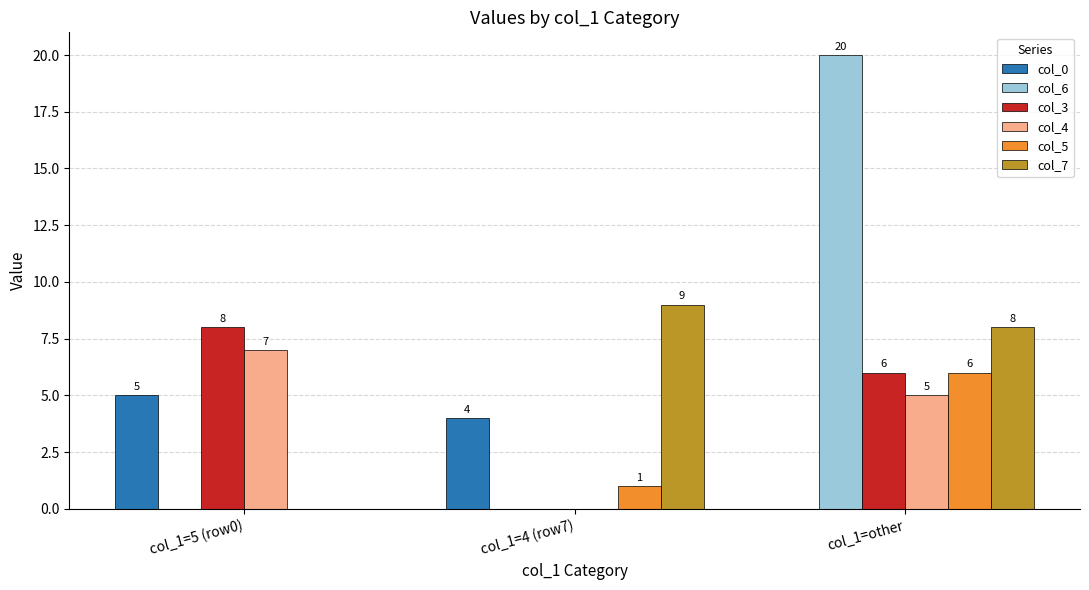

Between col_1=5 (row0) and col_1=other, which series saw the biggest shift?

col_6